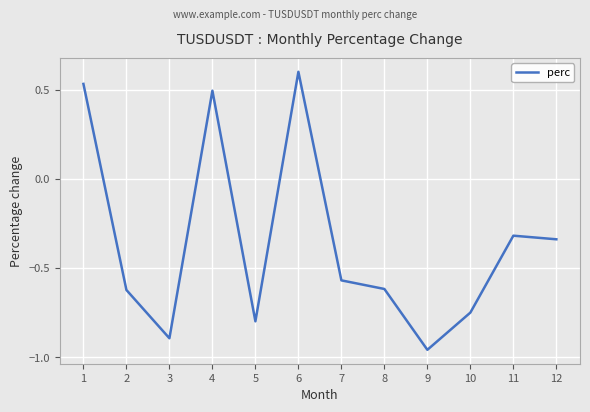

Is it true that the value at 10 is -0.5?

False